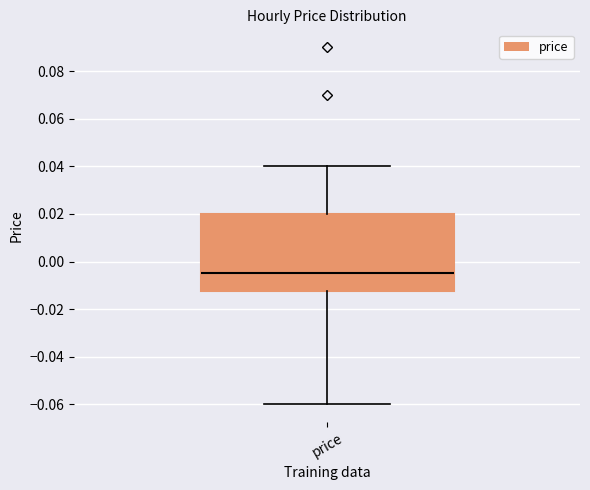

Where does the lower whisker of the box for price end on the y-axis? The values are not printed on the chart, so give them approximately, as read against the axis.

-0.060